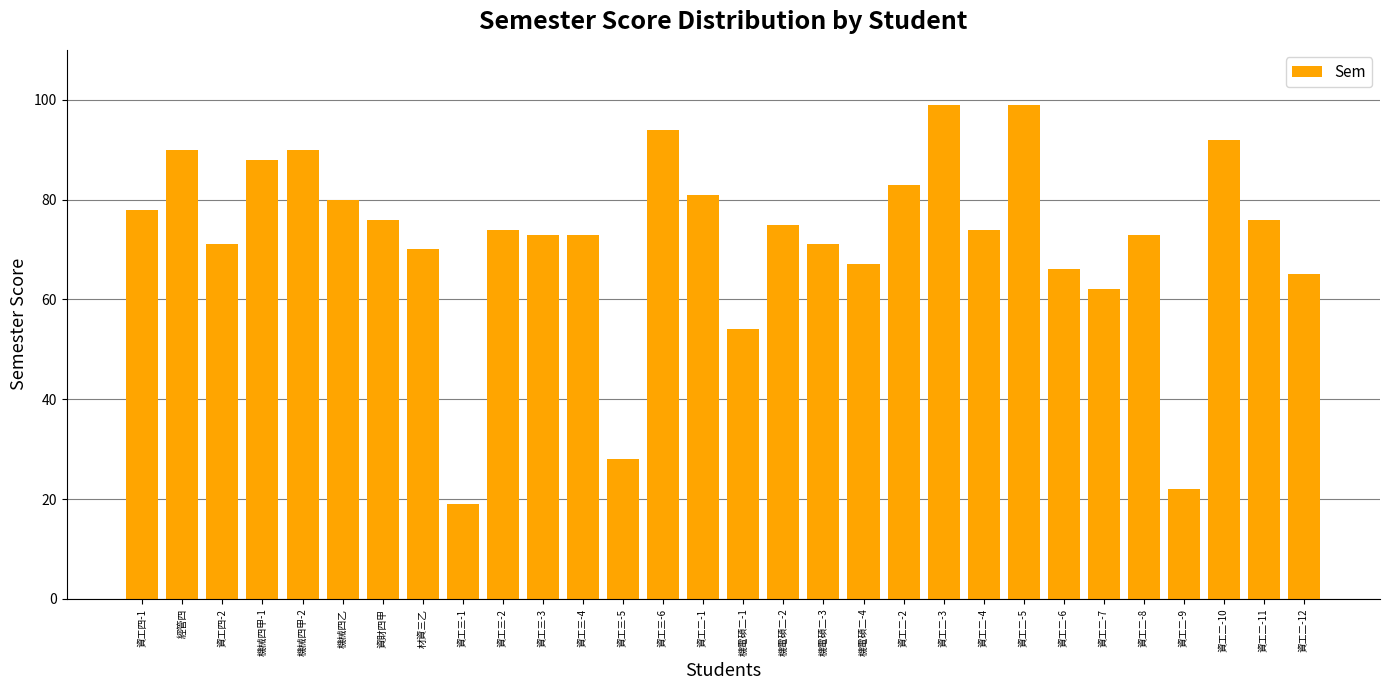

Reading right to left, list all the values displayed in this chart.

資工二-12=65	資工二-11=76	資工二-10=92	資工二-9=22	資工二-8=73	資工二-7=62	資工二-6=66	資工二-5=99	資工二-4=74	資工二-3=99	資工二-2=83	機電碩二-4=67	機電碩二-3=71	機電碩二-2=75	機電碩二-1=54	資工二-1=81	資工三-6=94	資工三-5=28	資工三-4=73	資工三-3=73	資工三-2=74	資工三-1=19	材資三乙=70	資財四甲=76	機械四乙=80	機械四甲-2=90	機械四甲-1=88	資工四-2=71	經管四=90	資工四-1=78